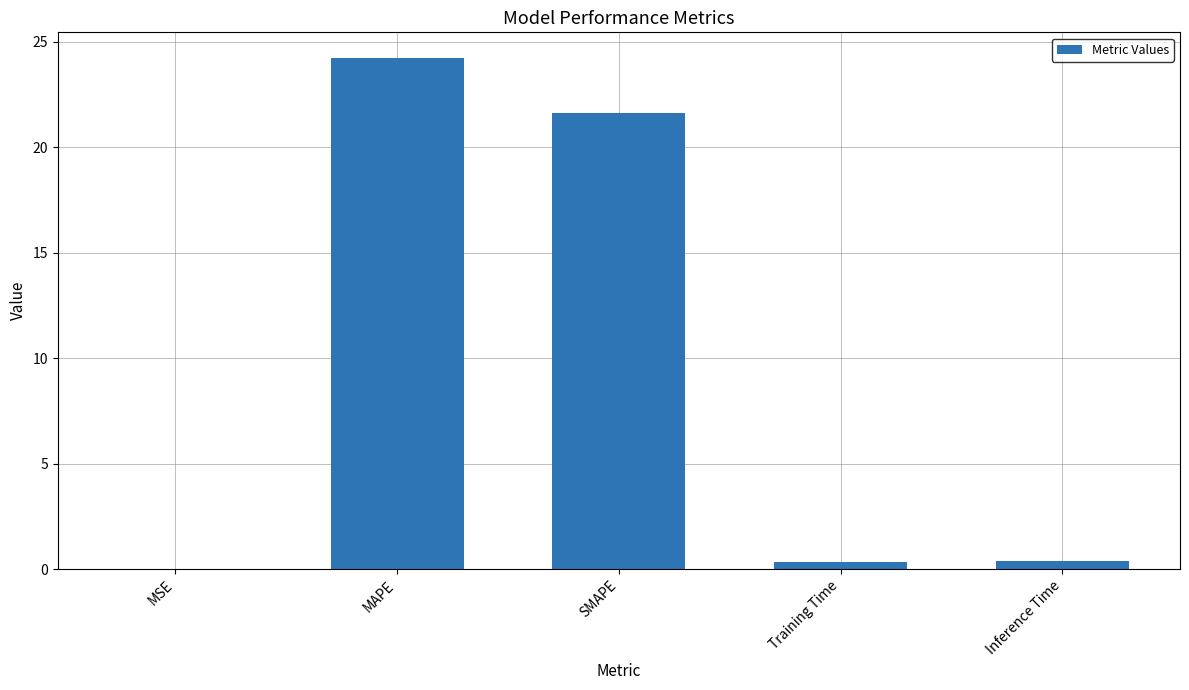

What is the maximum value shown in the chart?

24.2